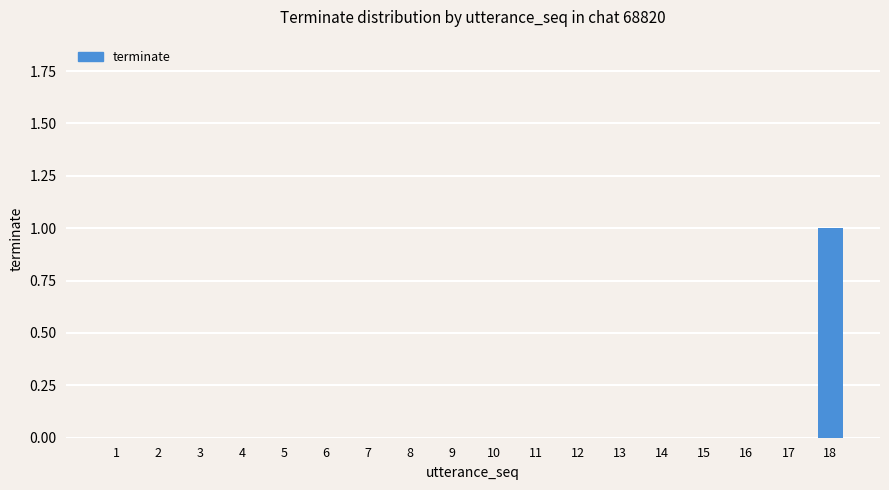

Reading left to right, list all the values displayed in this chart.

1=0	2=0	3=0	4=0	5=0	6=0	7=0	8=0	9=0	10=0	11=0	12=0	13=0	14=0	15=0	16=0	17=0	18=1